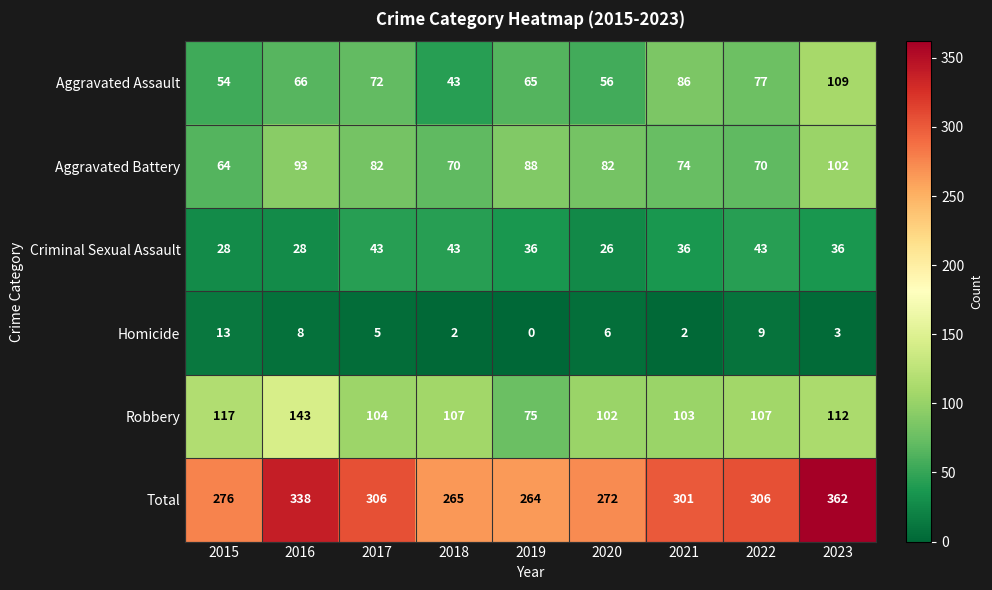

At how many categories does at least one series exceed 206?

9